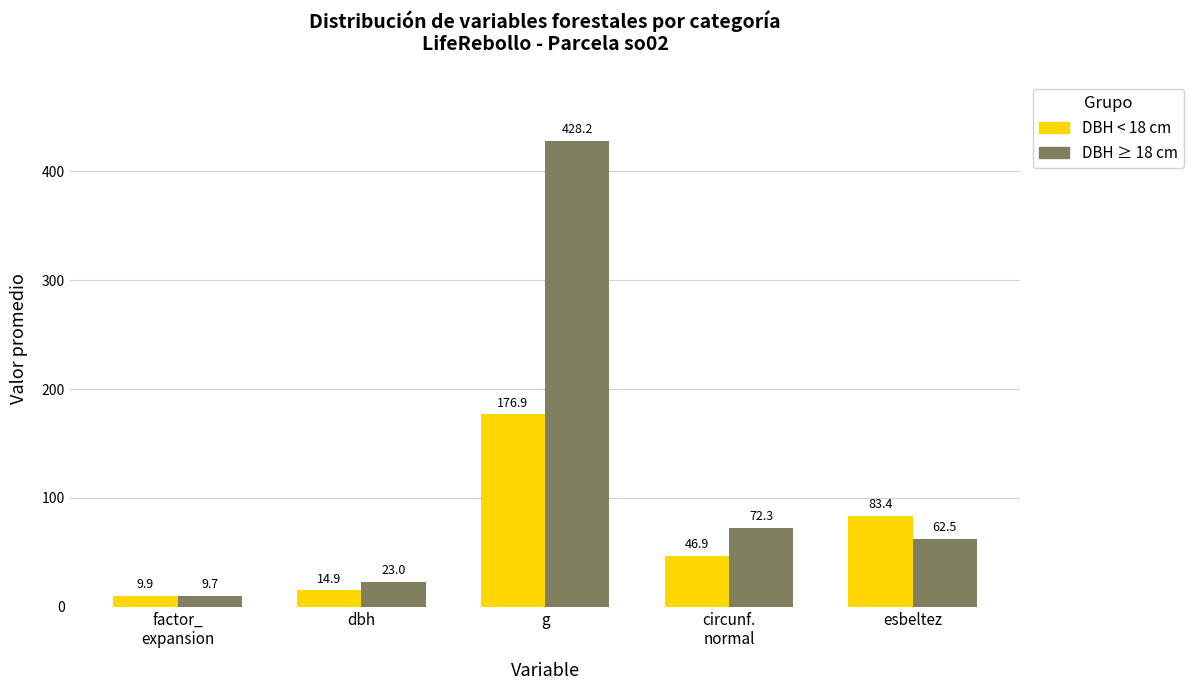

Which series has the widest spread of values?

DBH ≥ 18 cm